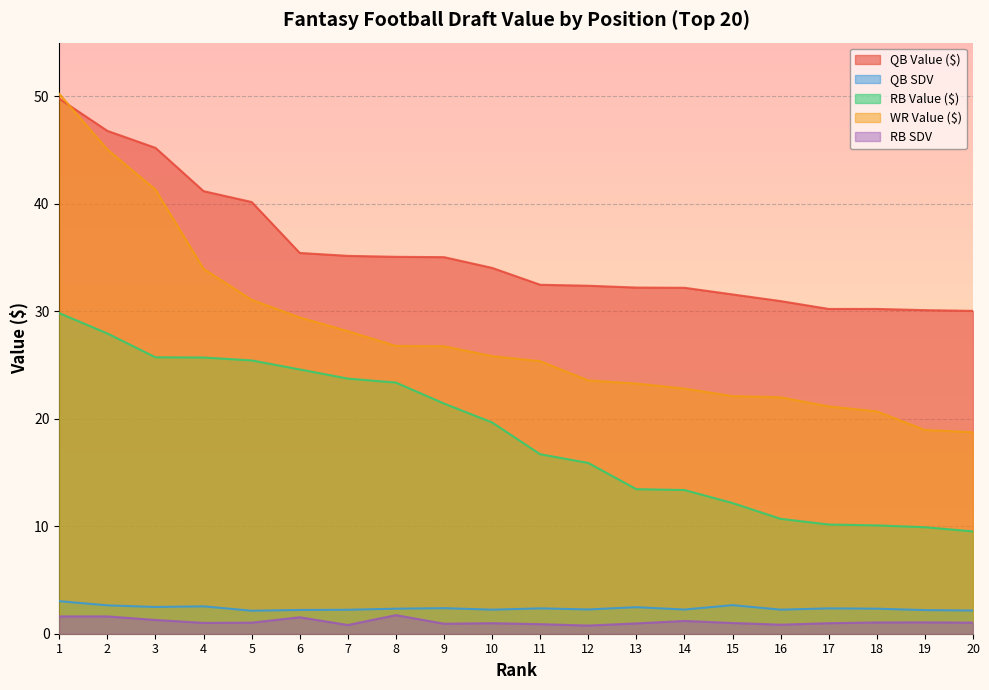

Rank the series at 2 from lowest to highest value.

RB SDV, QB SDV, RB Value ($), WR Value ($), QB Value ($)